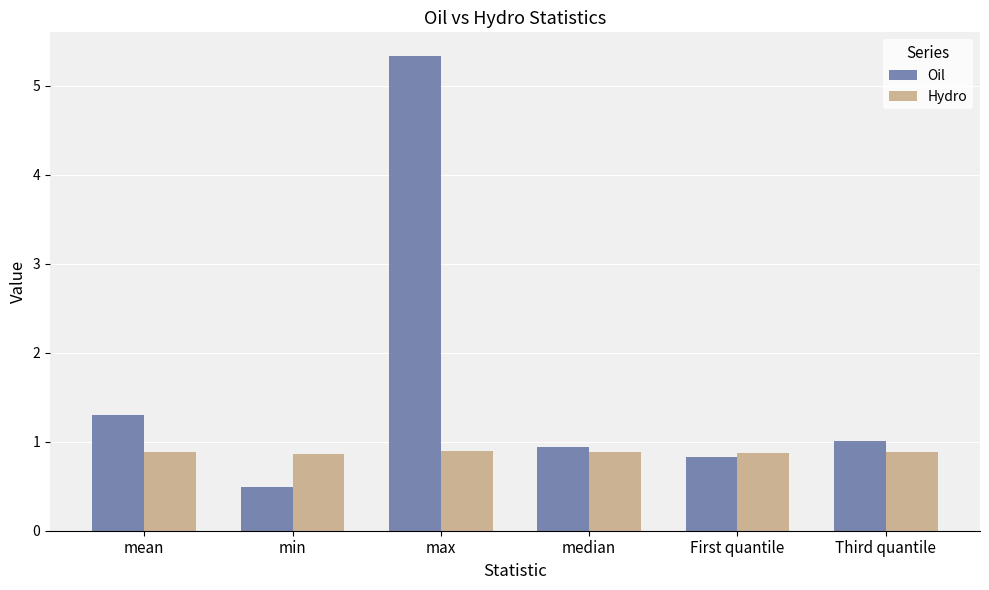

What is the value of the Oil bar at the 1st from the left?

1.3